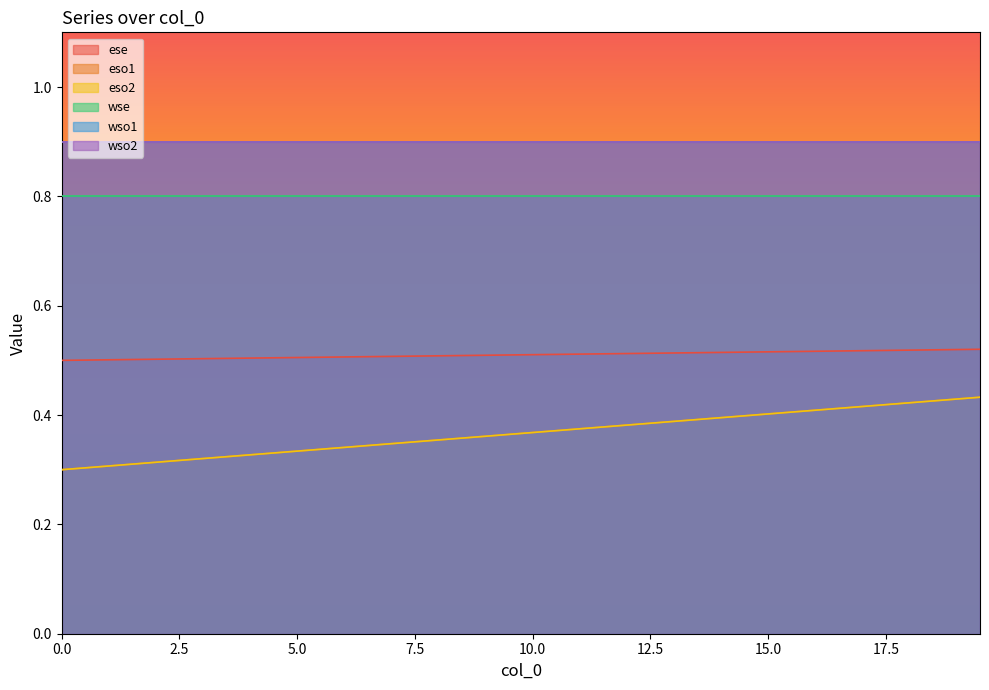

Does the chart display data point markers on the line(s)?

No